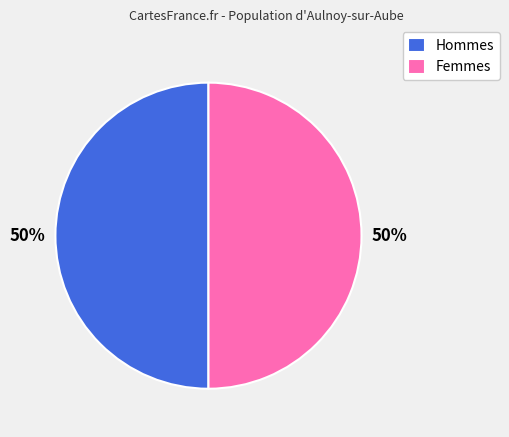

True or false: Femmes accounts for 50% of the total.

True